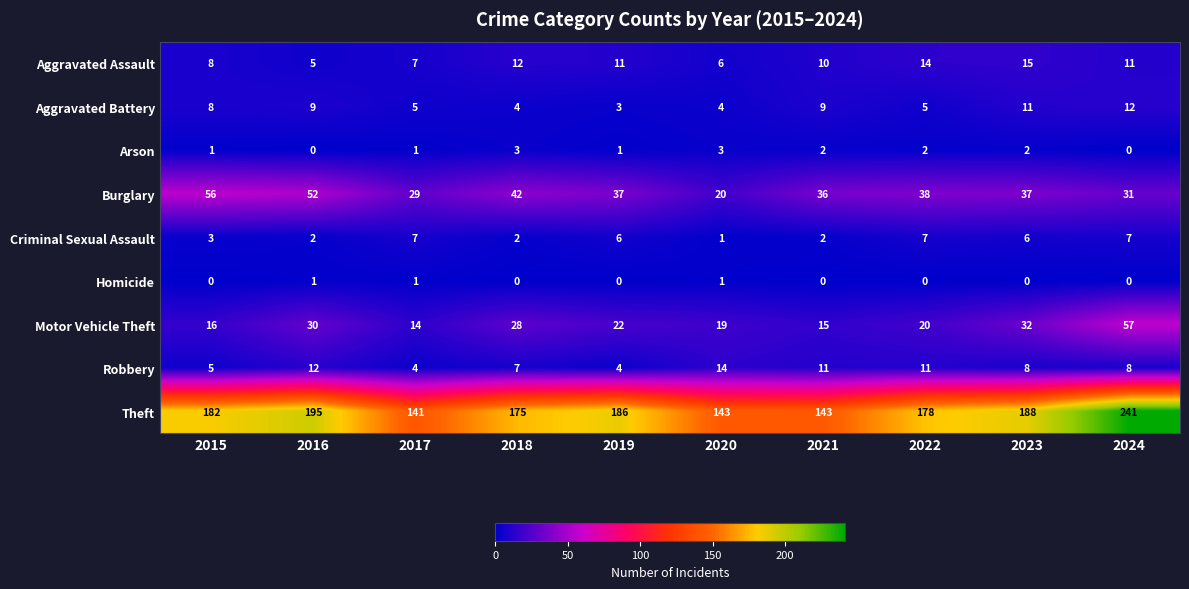

Which series changed the most between 2015 and 2023?

Burglary